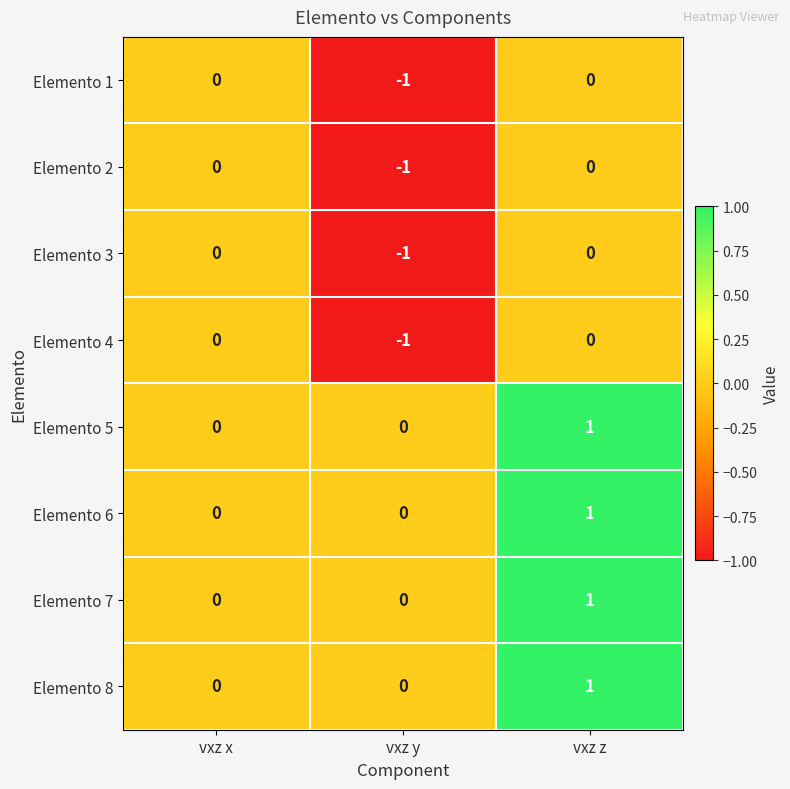

True or false: Elemento 7 has a value of 1 at vxz y.

False